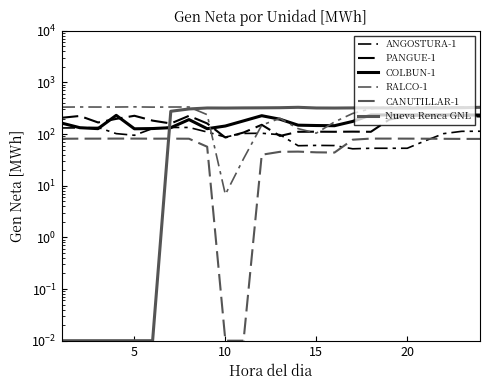

Is it true that CANUTILLAR-1 equals 0.0 at 10?

False